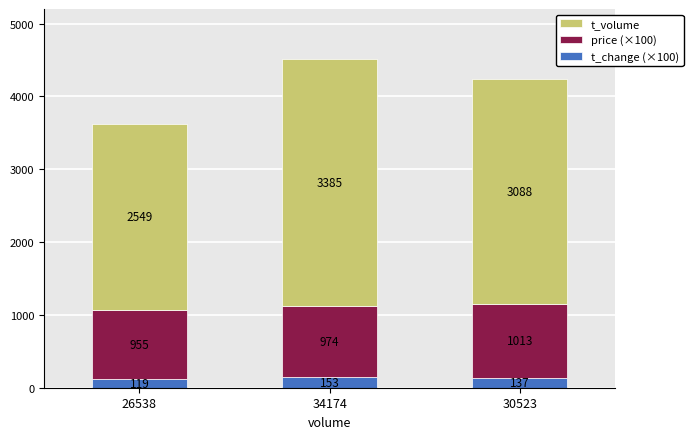

Reading right to left, what are the values for t_change (×100)?

30523=137	34174=153	26538=119